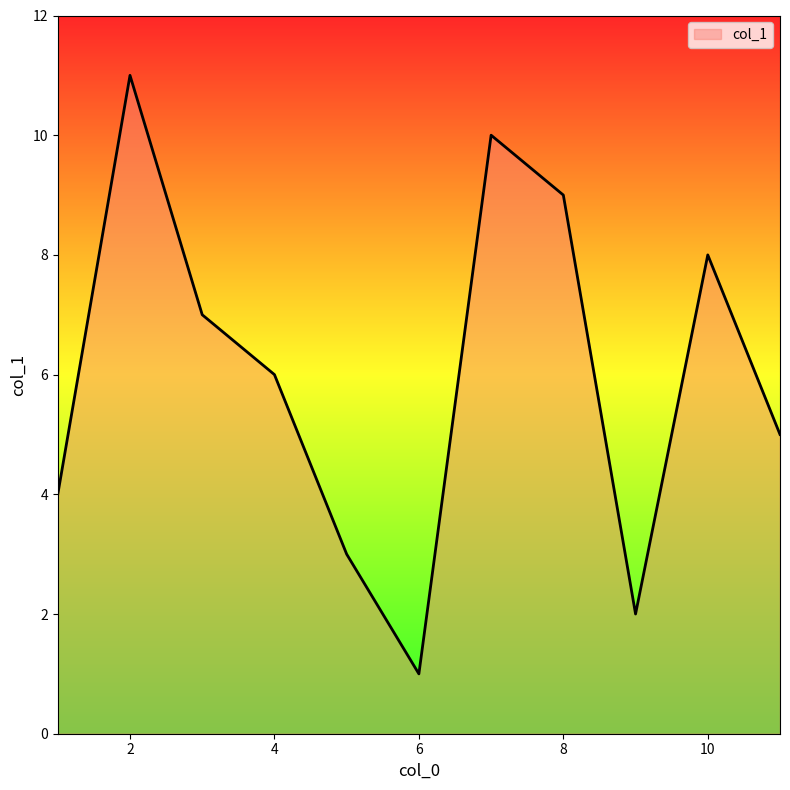

What is the maximum value shown in the chart?

11